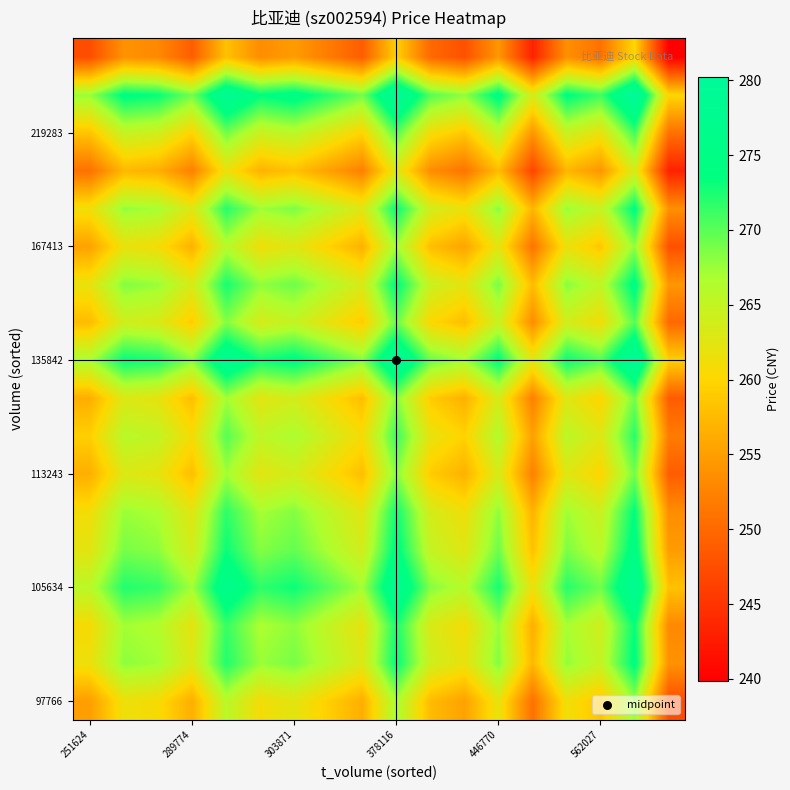

At how many categories does at least one series exceed 250?

18